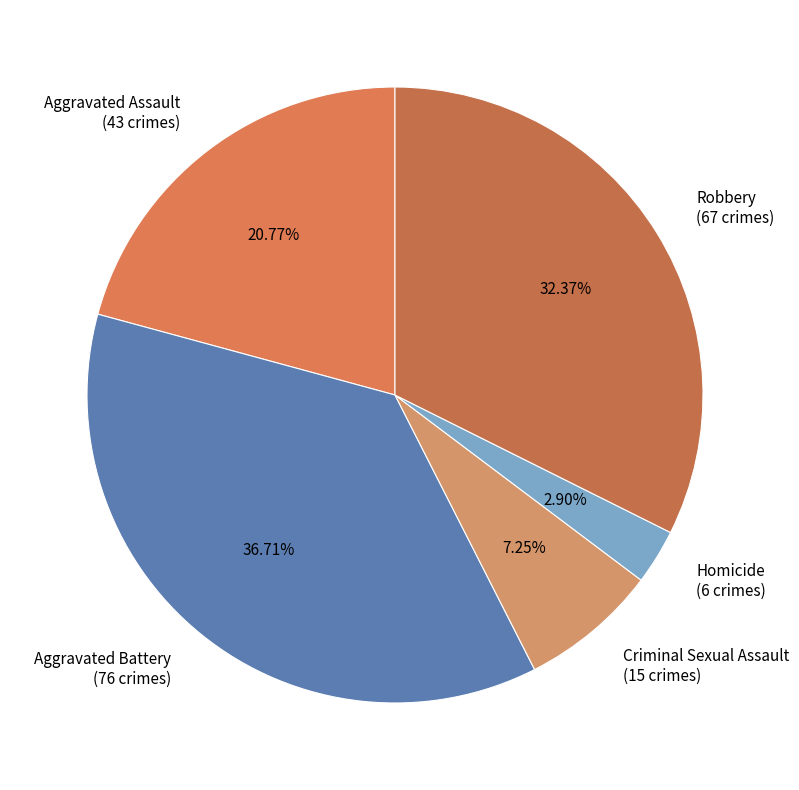

To the nearest percent, what percentage of the pie is Aggravated Battery?

37%